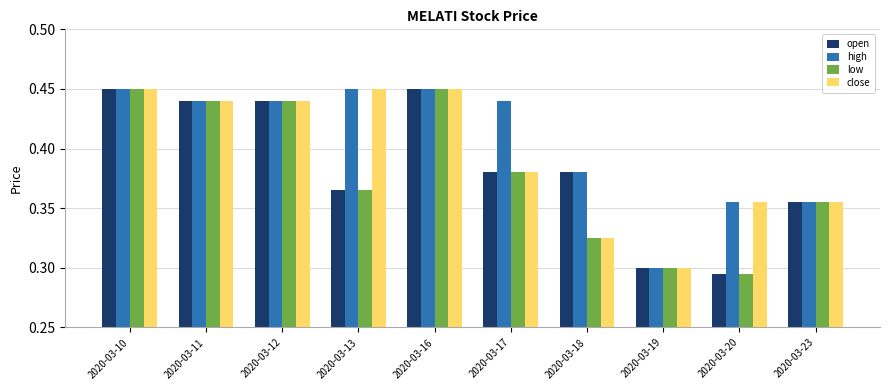

List the series in order of their overall mean, highest first.

high, close, open, low